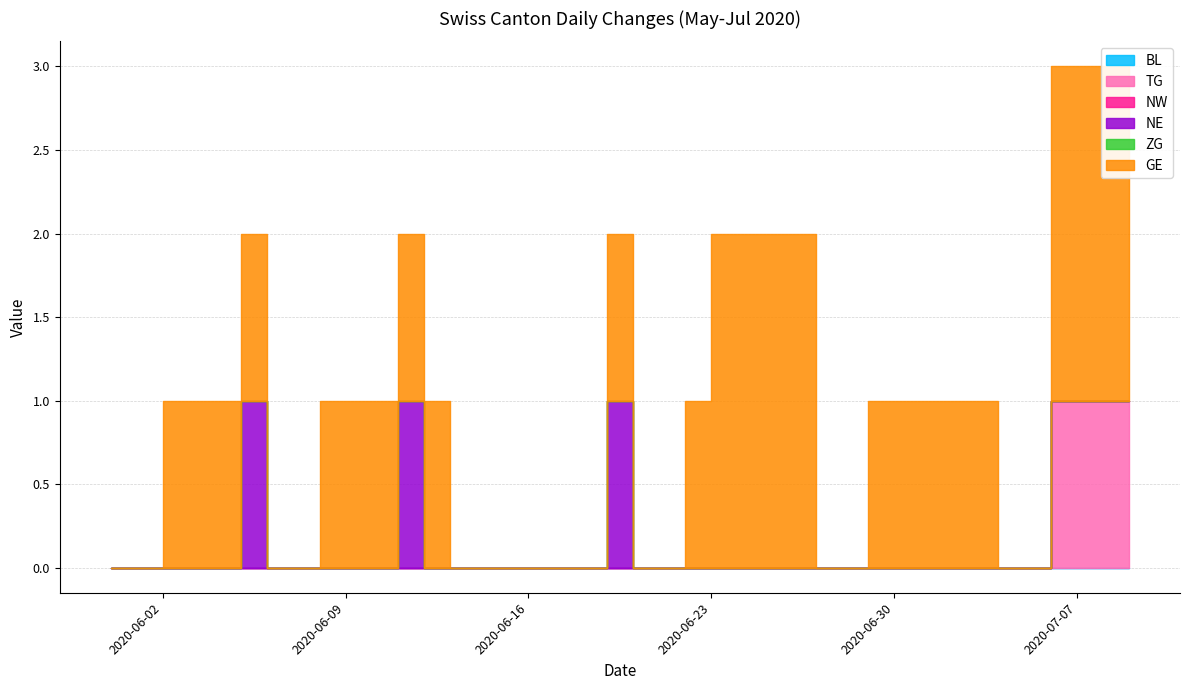

Which series has the largest range (max minus min)?

GE